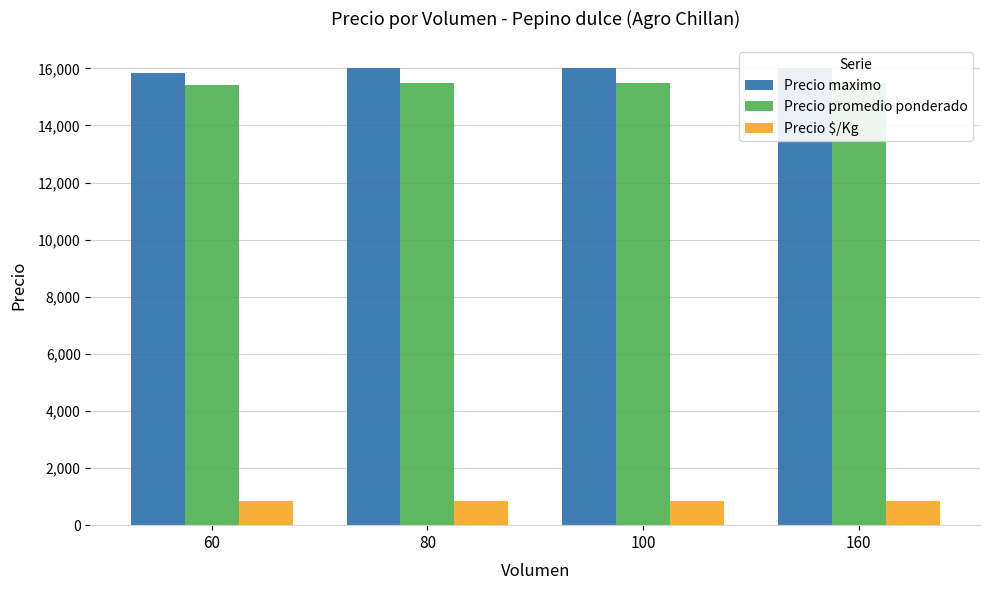

Does the chart contain stacked bars?

No